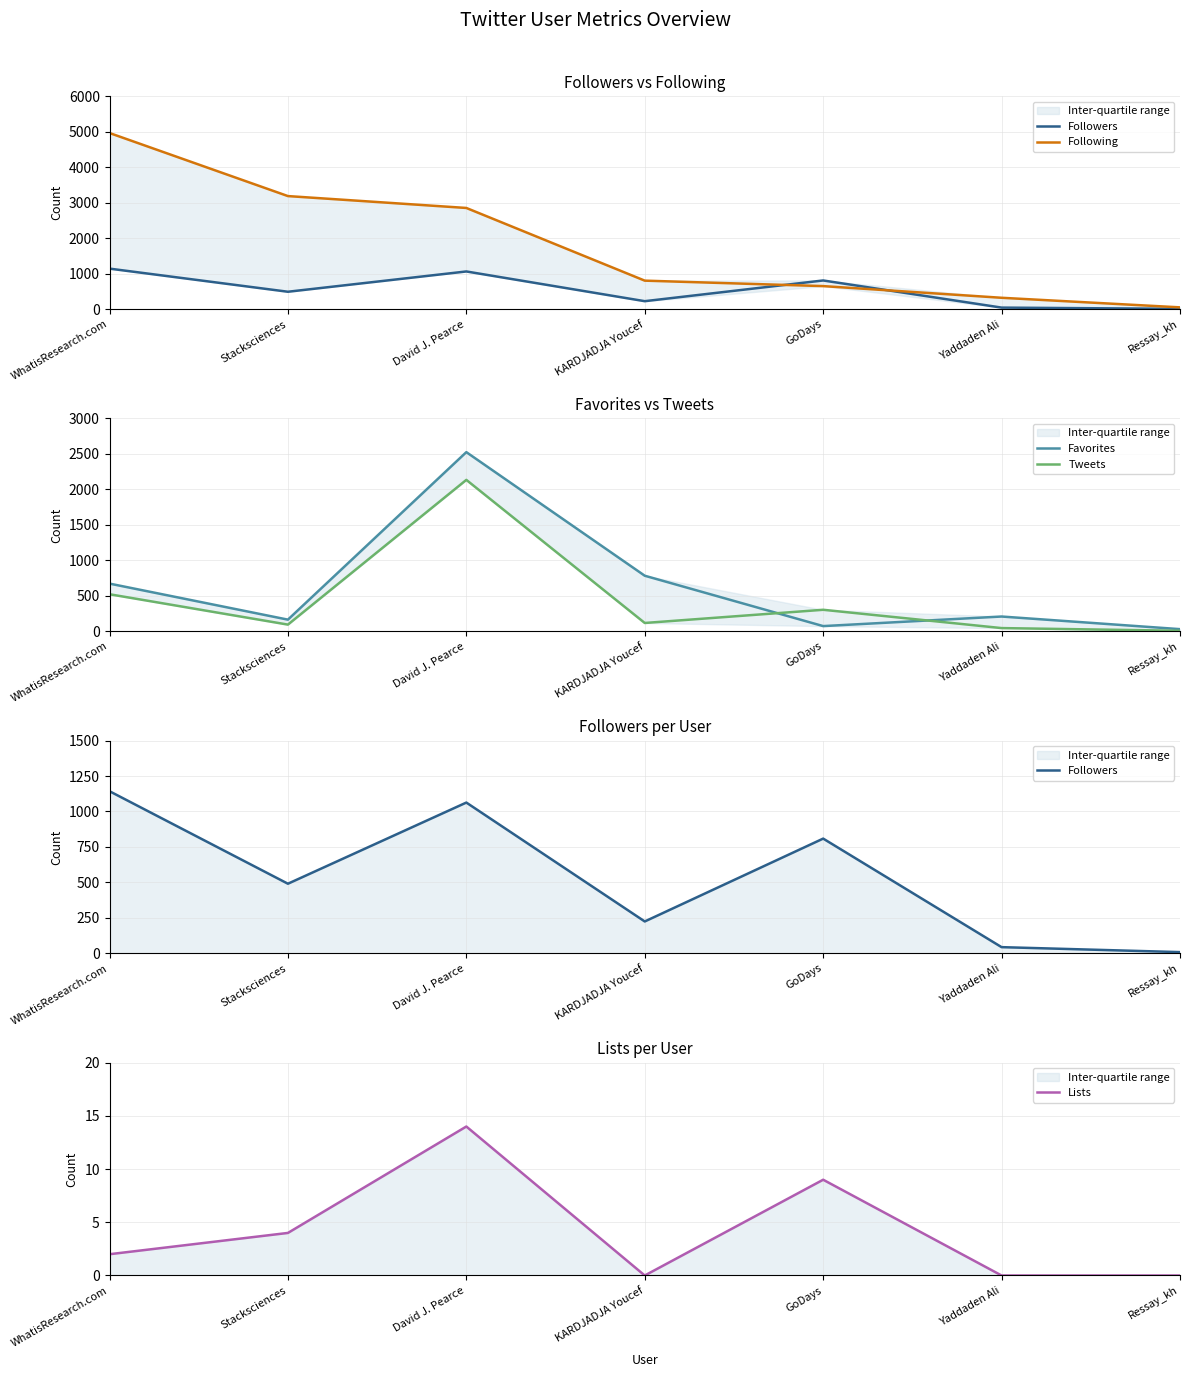

What is the label of the 1st point from the left?

WhatisResearch.com